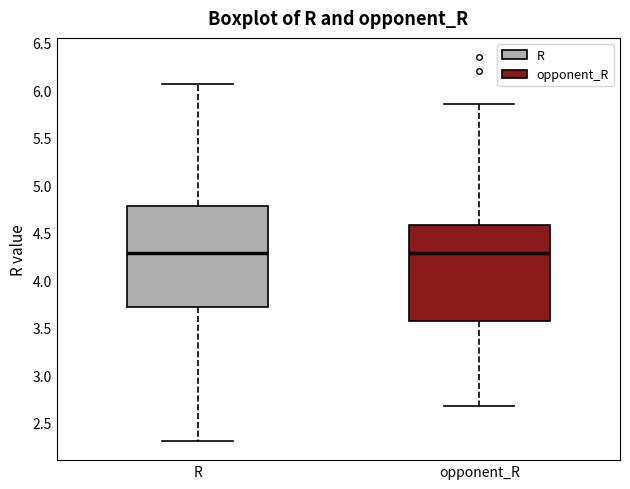

Where is the lower edge of the box for R on the y-axis? The values are not printed on the chart, so give them approximately, as read against the axis.

3.70